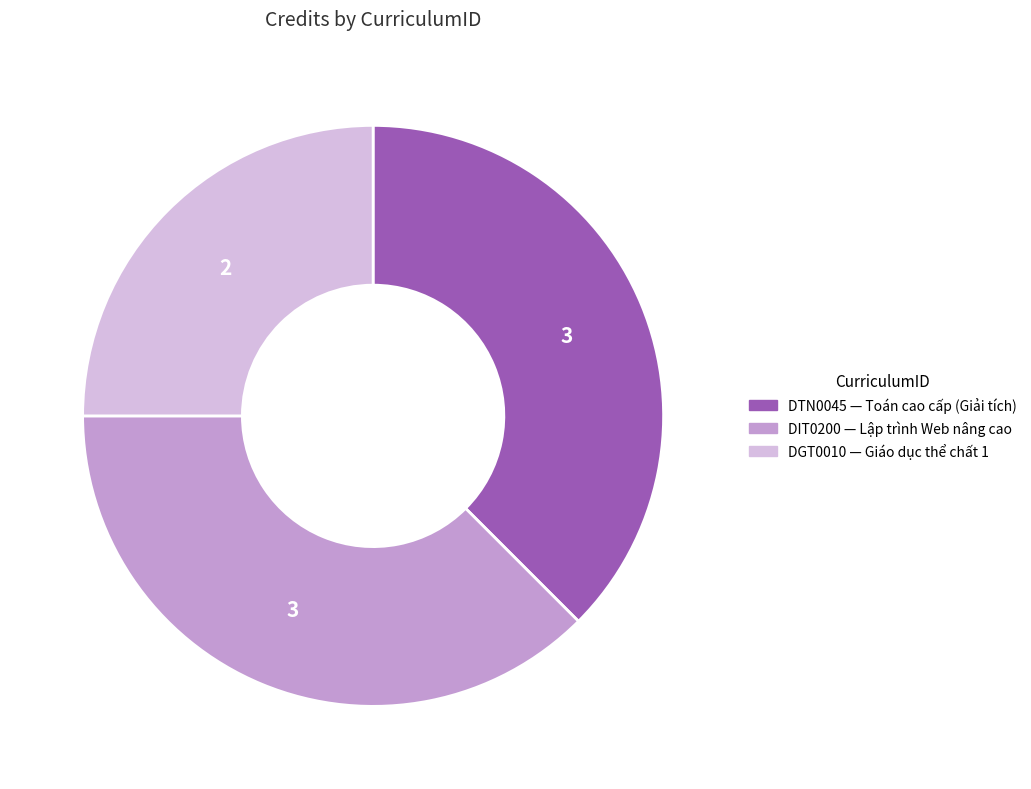

Which category has the smallest portion of the pie?

DGT0010